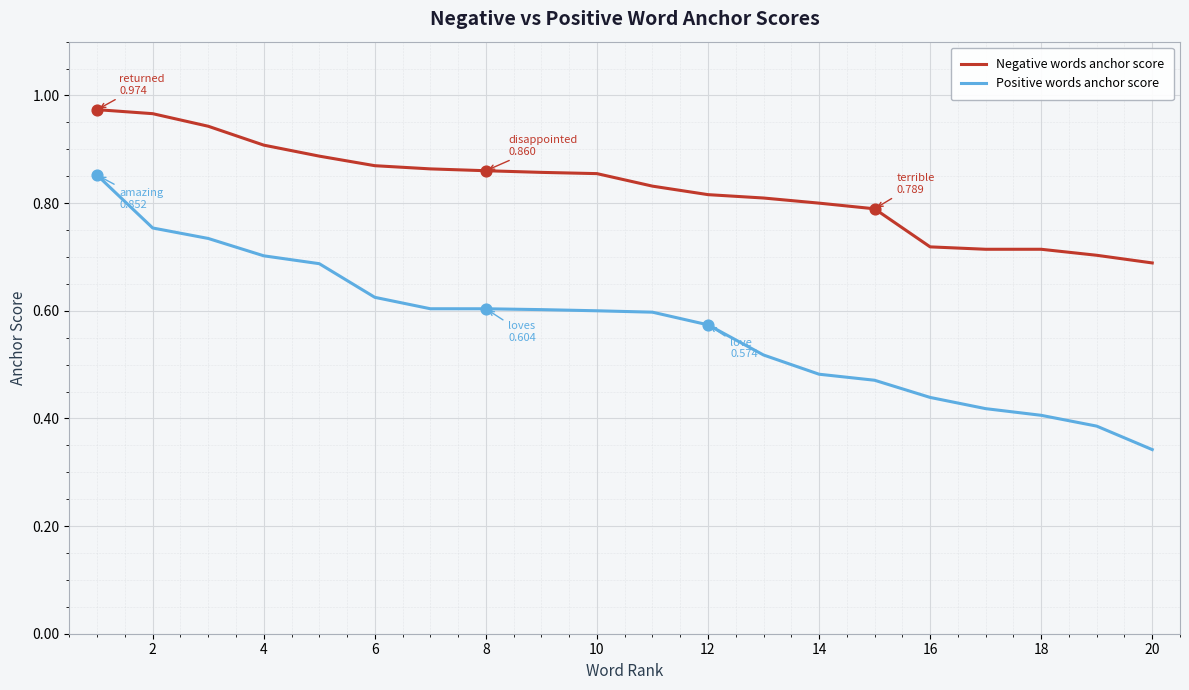

Which series has the widest spread of values?

Positive words anchor score